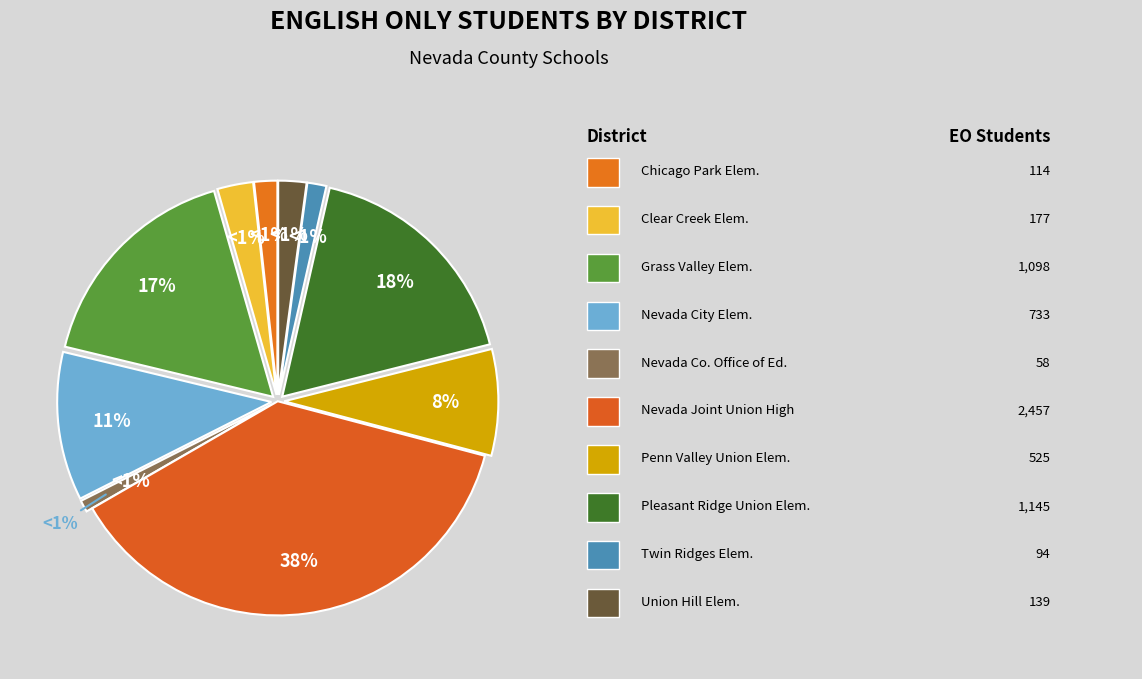

Is the sum of Nevada Joint Union High and Penn Valley Union Elementary greater than half?

No